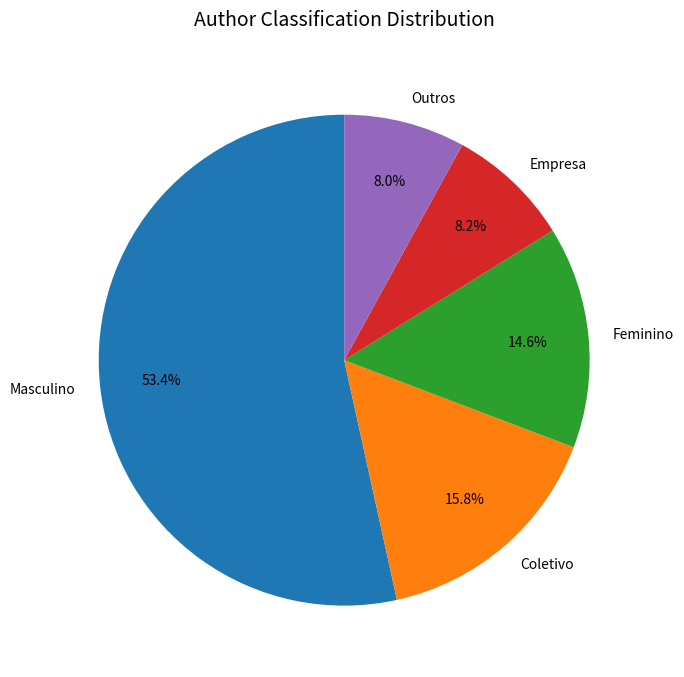

How many segments does this pie chart have?

5